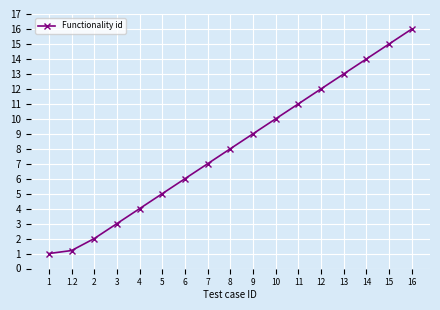

What is the sum of the values at 13 and 3?

16.0